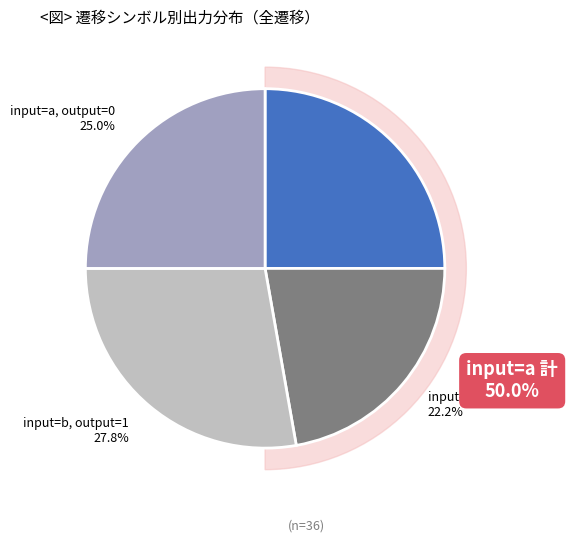

How many segments does this pie chart have?

4